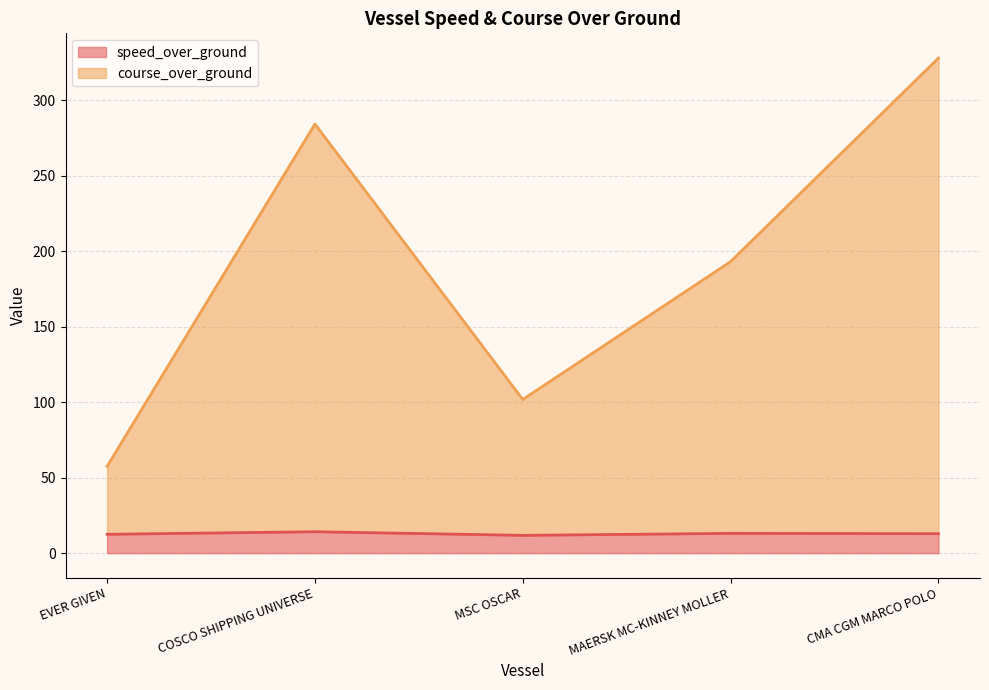

True or false: speed_over_ground and course_over_ground intersect in this chart.

False